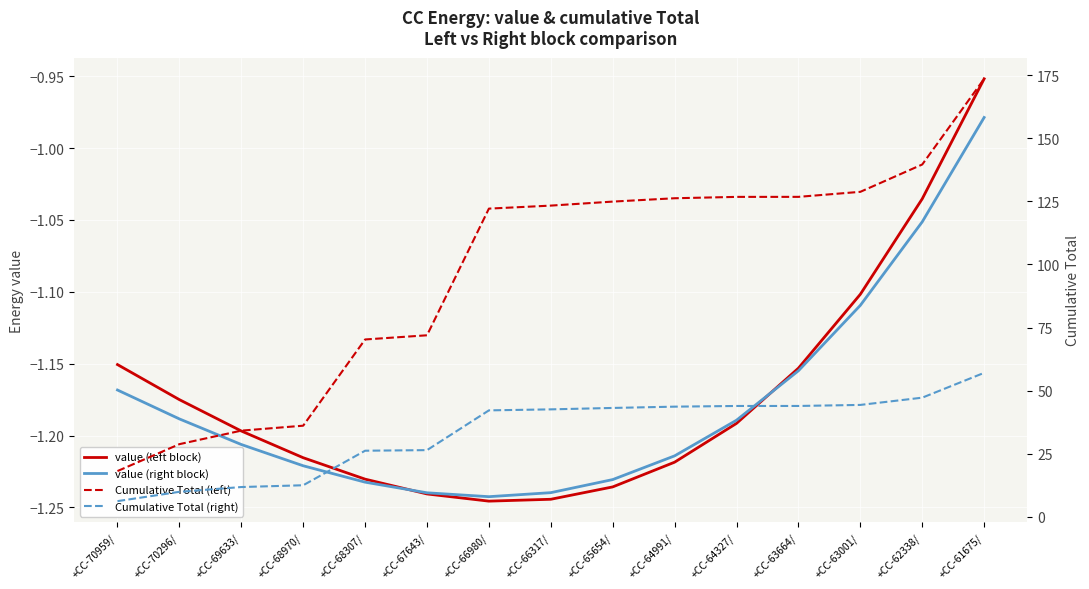

At which category is the sum across all series the highest?

+CC-61675/